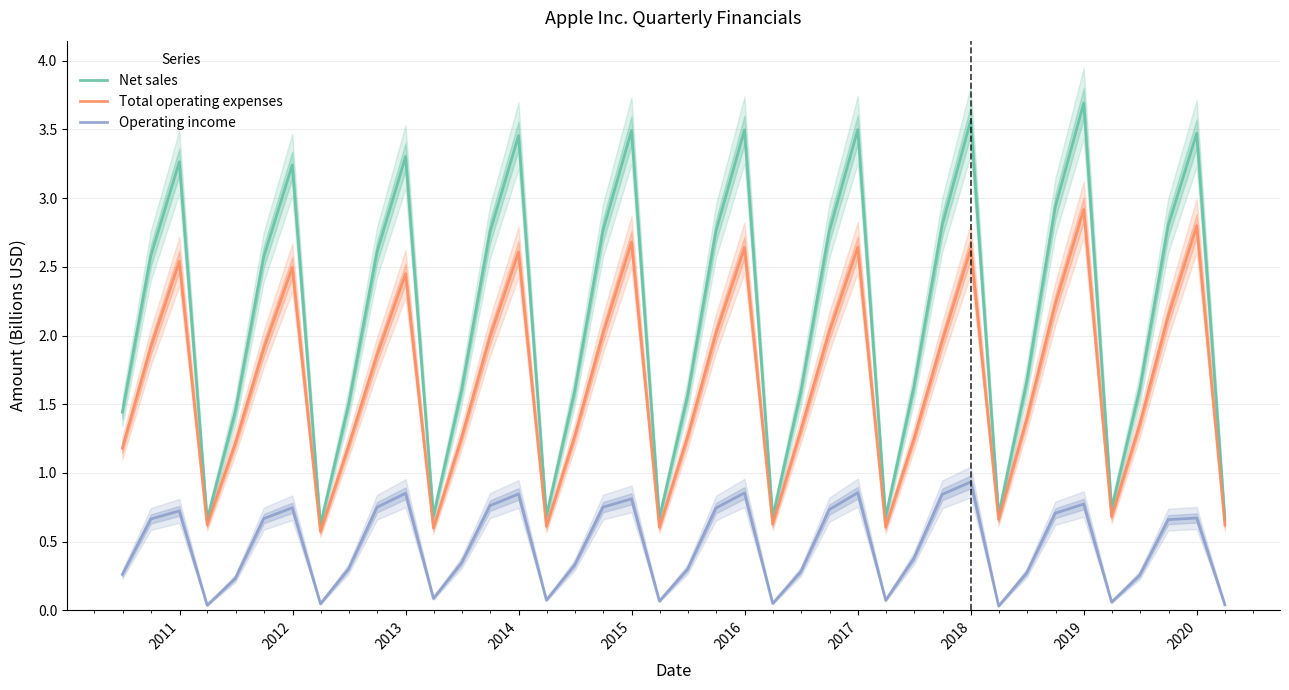

True or false: Total operating expenses has more than 1 points higher than both neighbors.

True